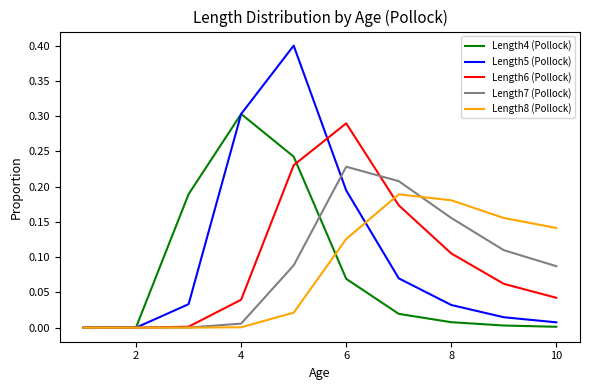

Which series has the largest range (max minus min)?

Length5 (Pollock)